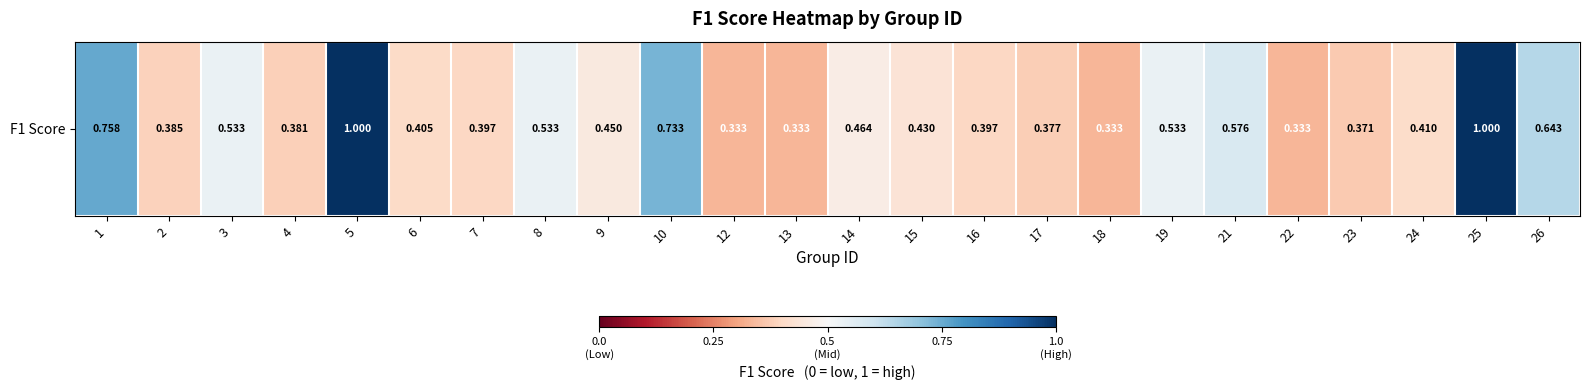

What is the difference between the maximum and second lowest values?

0.7